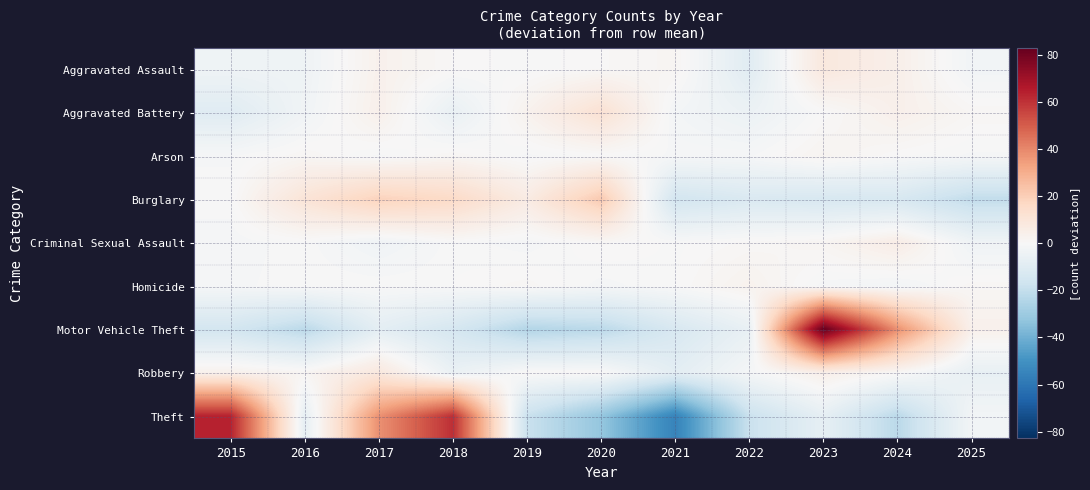

At how many categories does at least one series exceed 61?

2